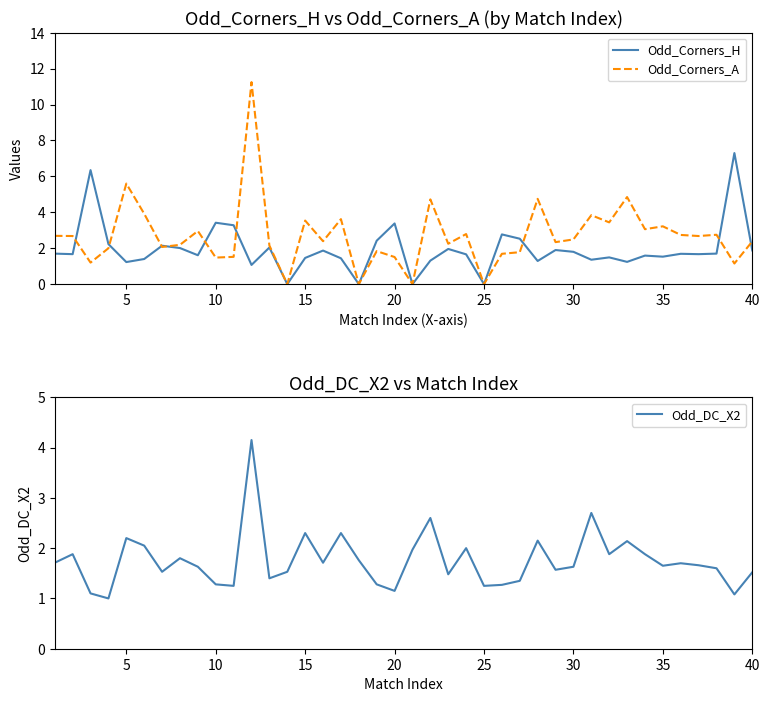

At how many categories does at least one series exceed 2?

36